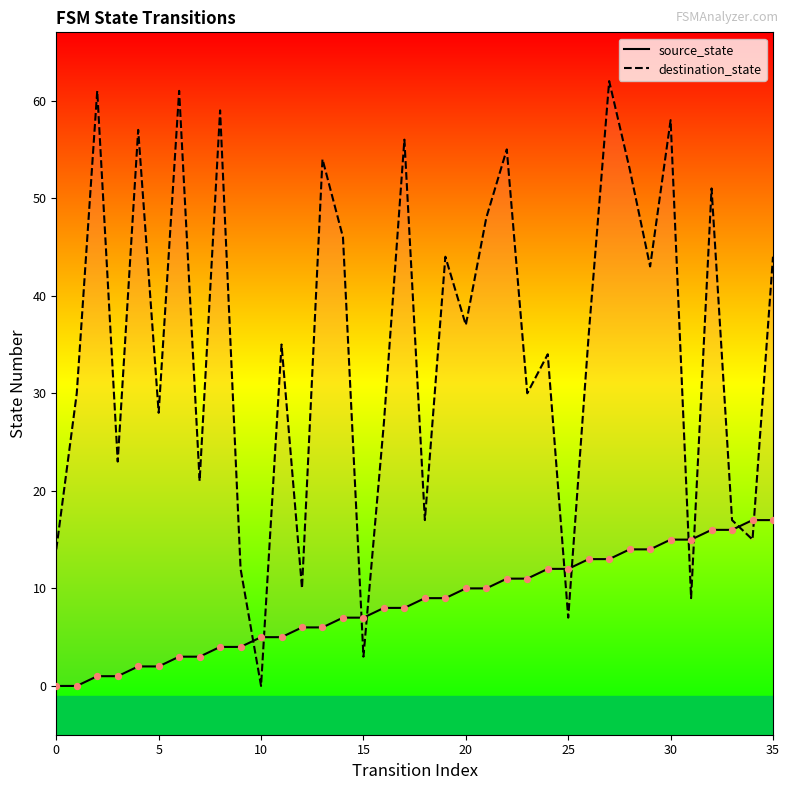

What are all the series names shown in the legend?

source_state, destination_state